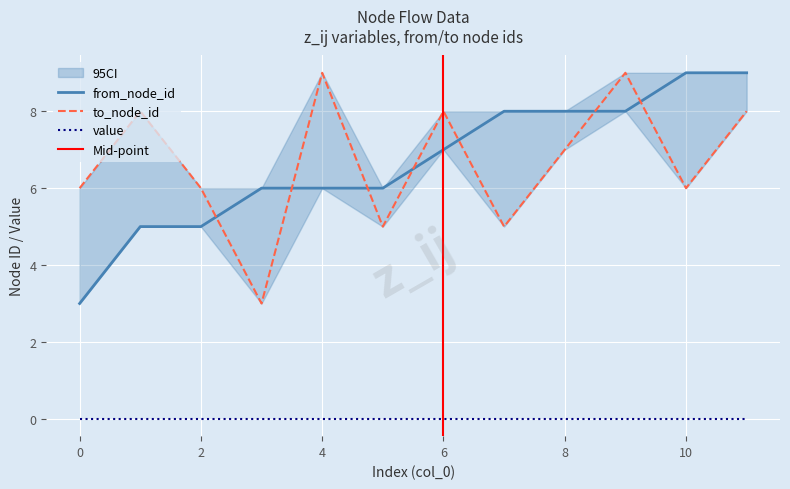

What is the value of the from_node_id point at the 10th from the left?

8